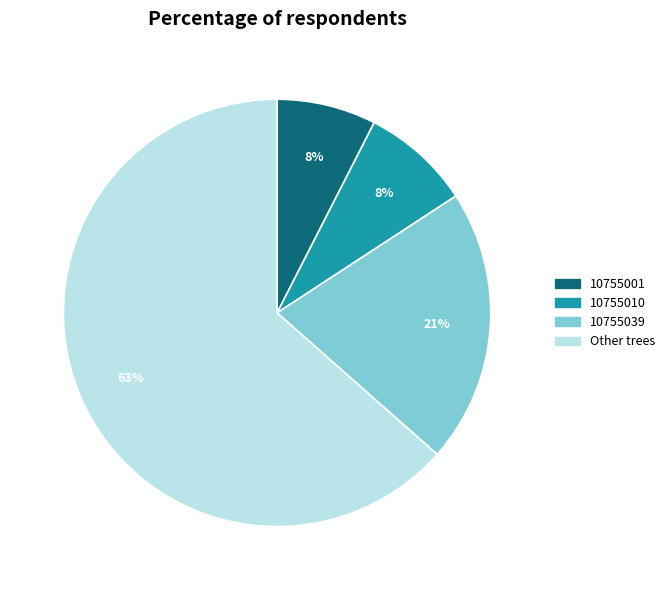

To the nearest percent, what is the average slice percentage?

25%